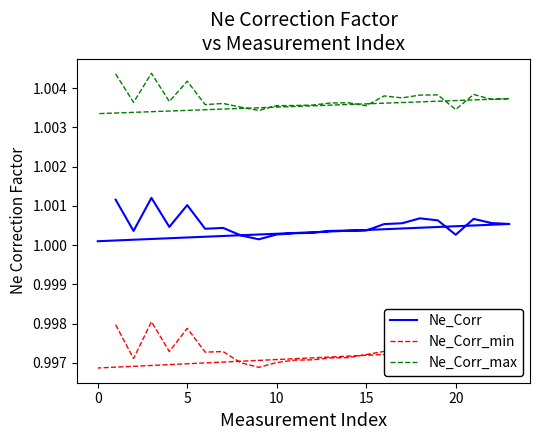

How many distinct data groups are displayed?

3